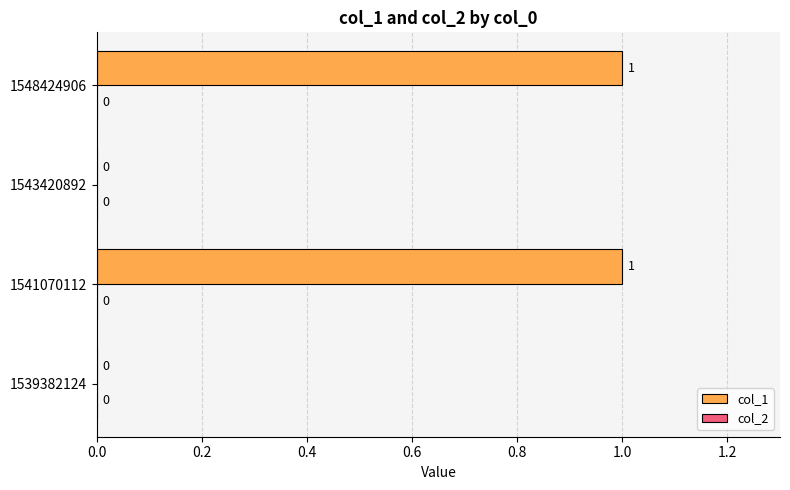

How many values are between 0 and 1?

4